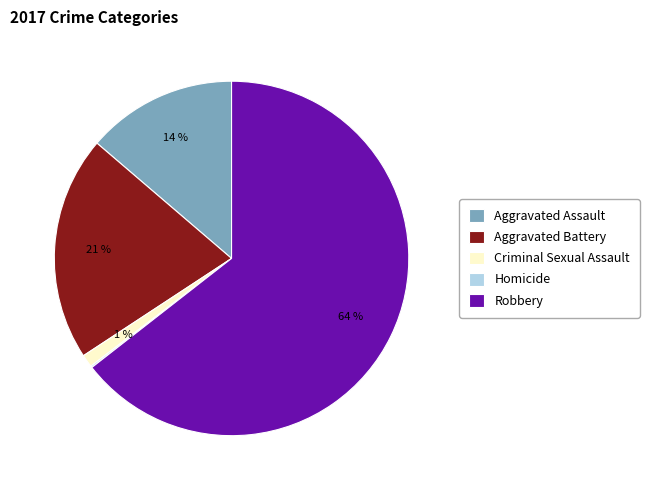

What percentage is the Aggravated Assault slice, to the nearest percent?

14%